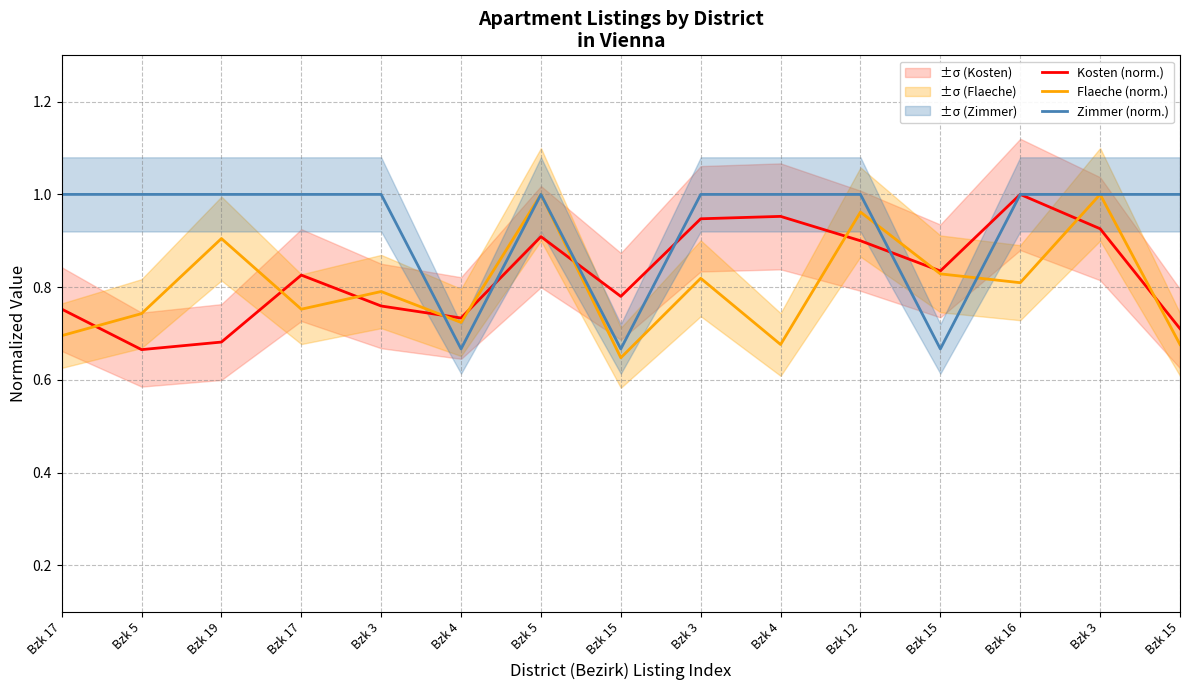

How many Zimmer (norm.) values are between 1 and 2?

12